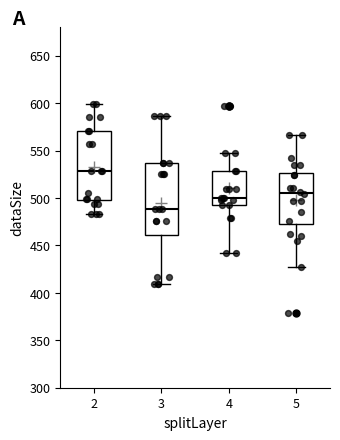

Where does the upper whisker of the box at x = 5 end on the y-axis? The values are not printed on the chart, so give them approximately, as read against the axis.

565